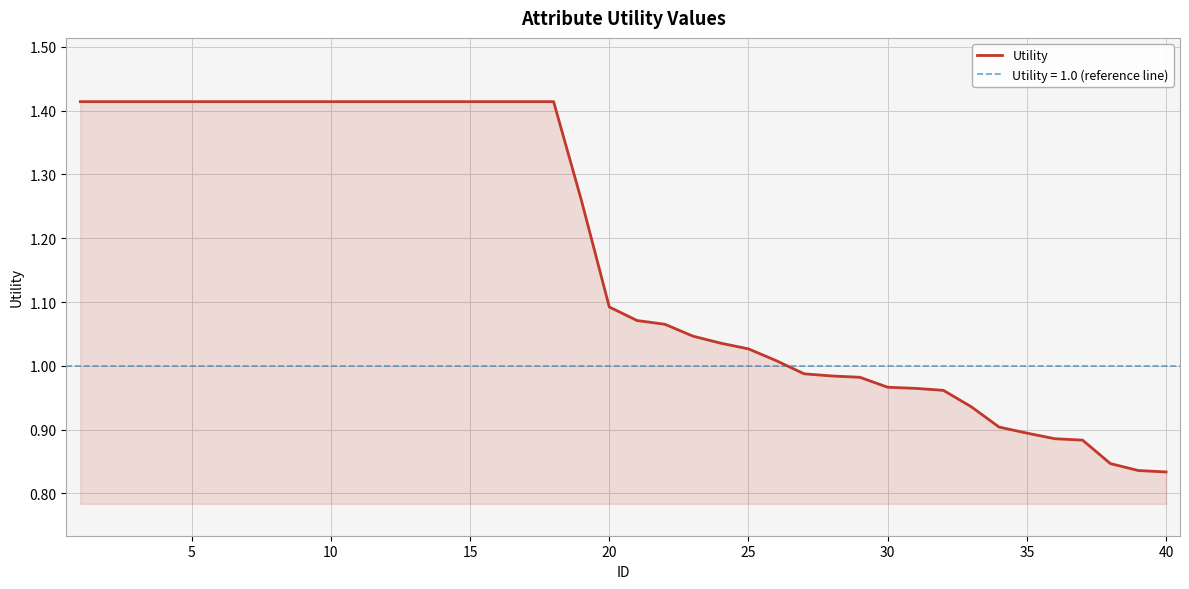

How many data points are above 1?

26